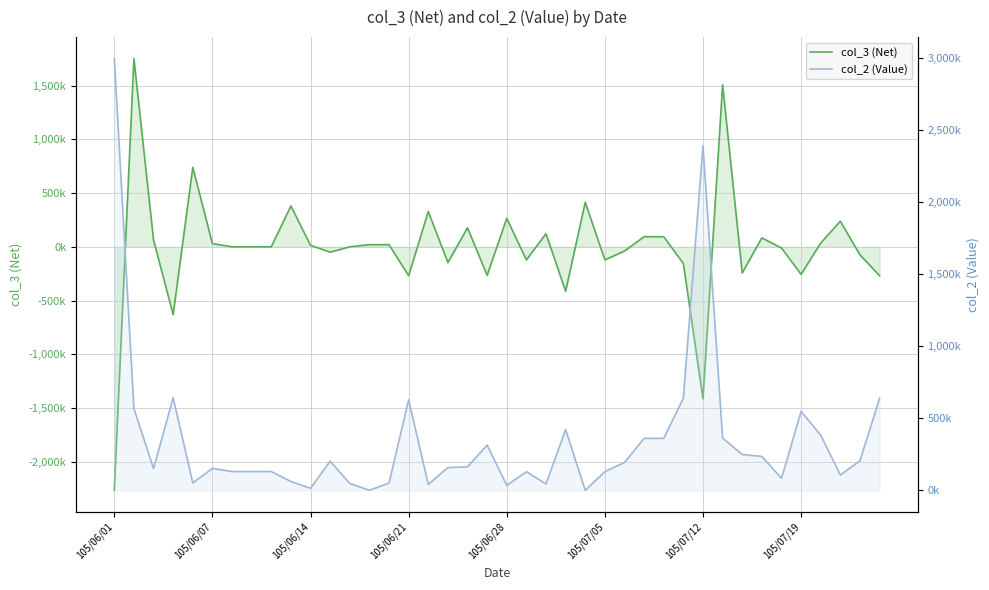

In col_3 (Net), how many points are higher than both neighbors (excluding endpoints)?

11